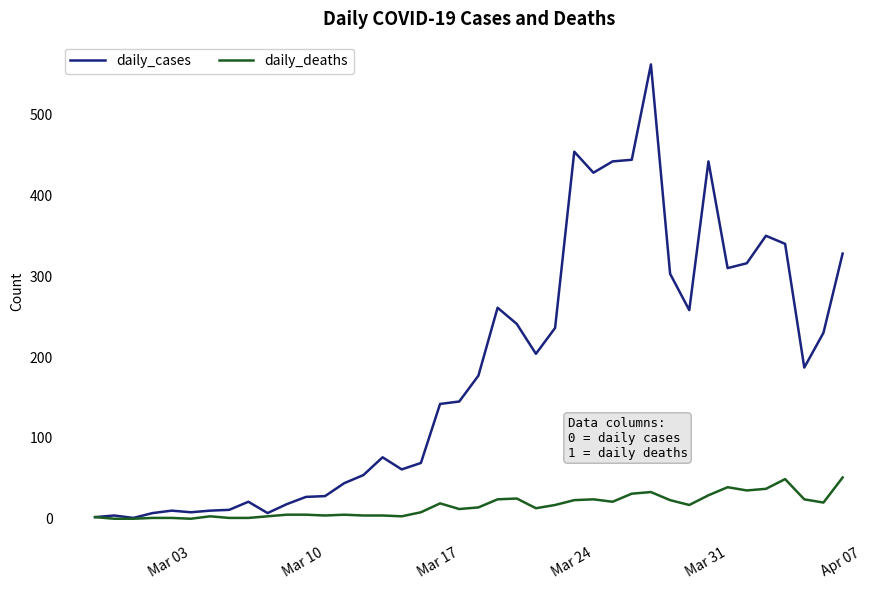

What is the highest value of the daily_deaths series?

51